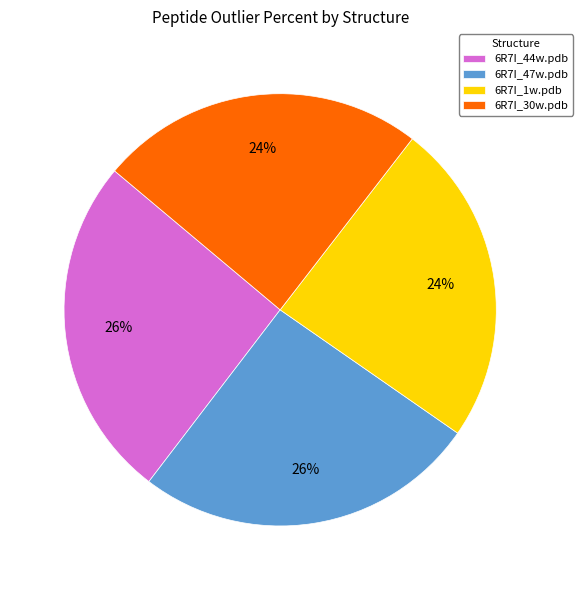

How many segments does this pie chart have?

4